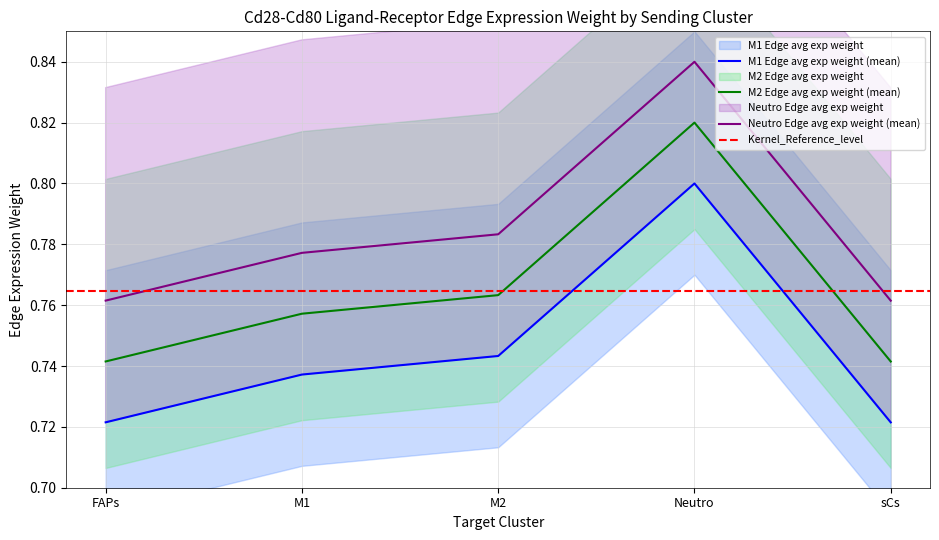

Which has a higher value, M1 or FAPs?

M1